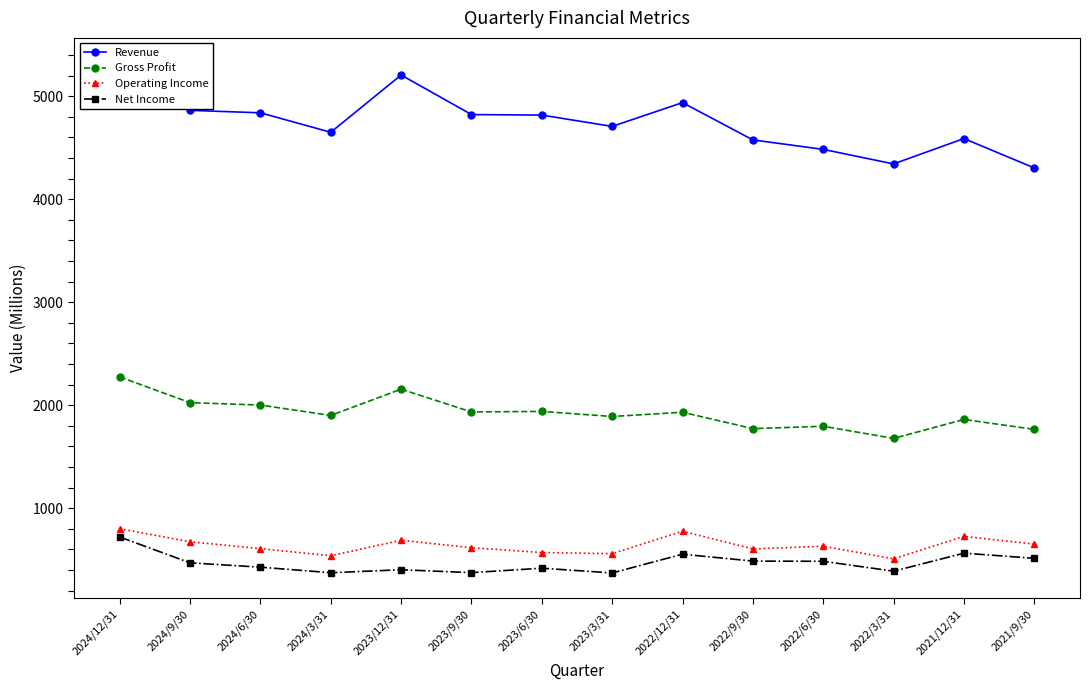

True or false: Gross Profit and Net Income cross at least once.

False